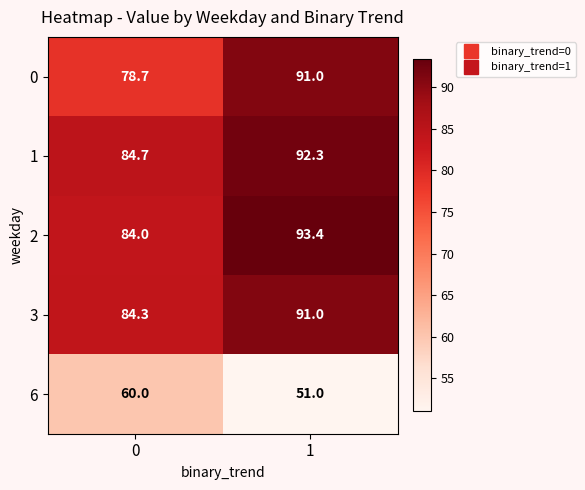

Reading left to right, extract all data points from this chart.

0: 78.7	91.0
1: 84.7	92.3
2: 84.0	93.4
3: 84.3	91.0
6: 60.0	51.0